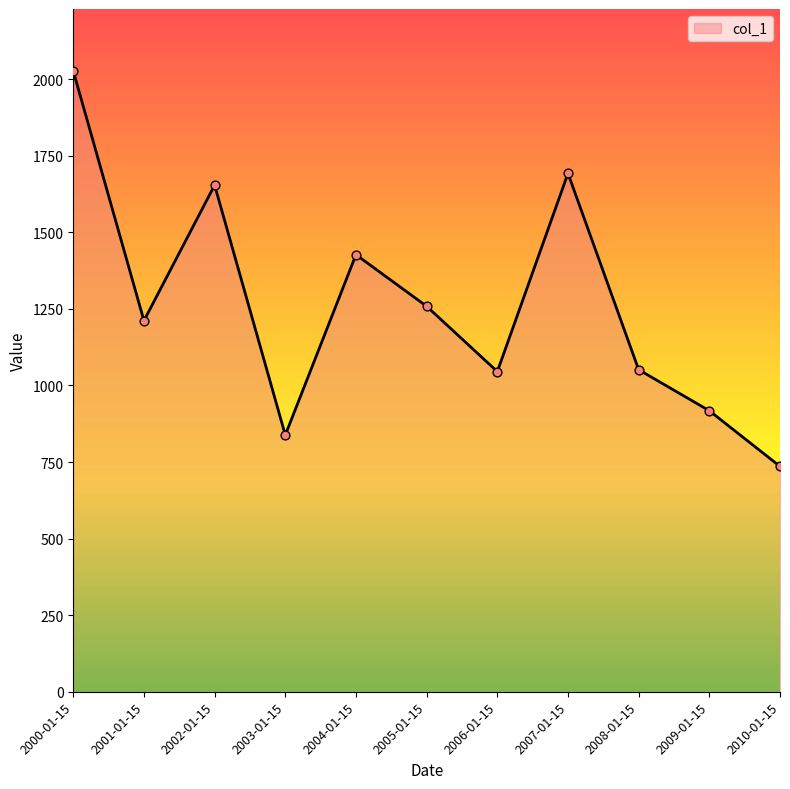

Which has a higher value, 2000-01-15 or 2001-01-15?

2000-01-15